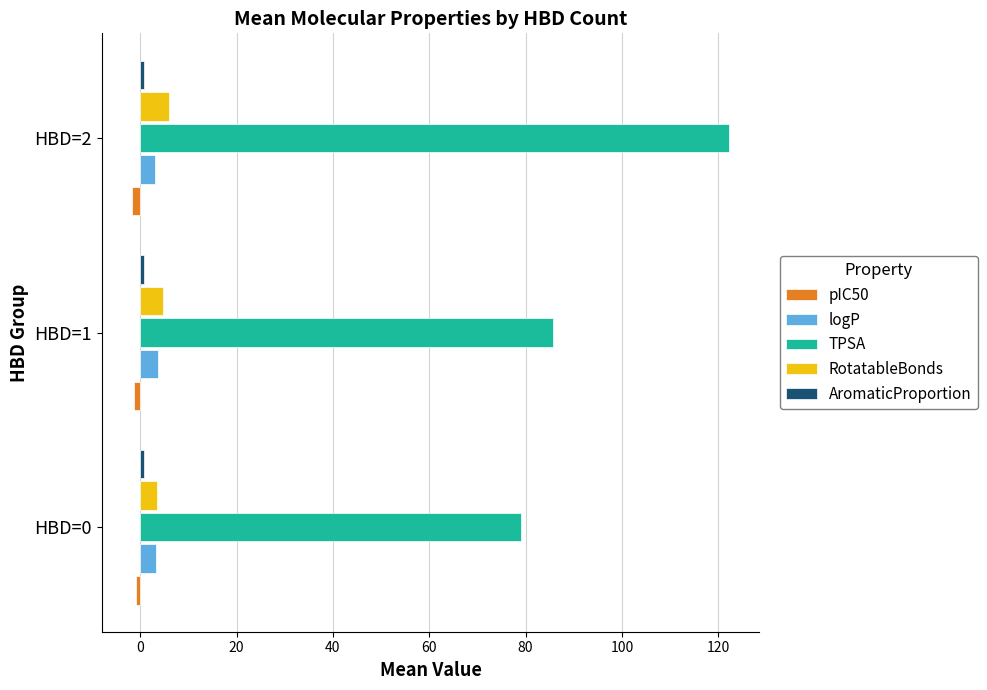

The TPSA series shows 42.6 at HBD=0. True or false?

False